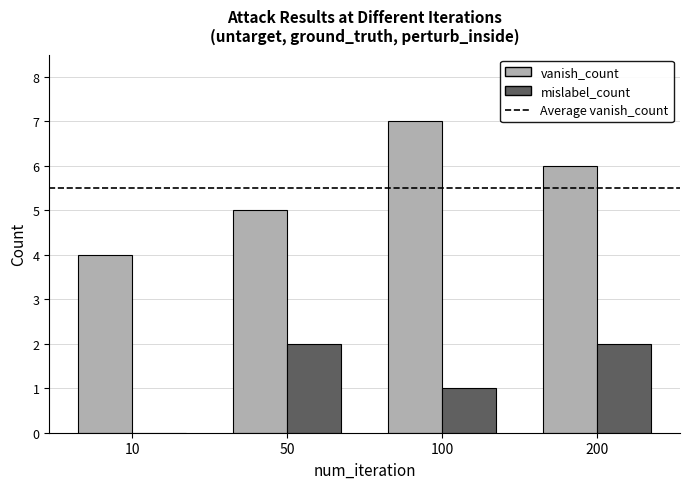

How many groups of bars are there?

4